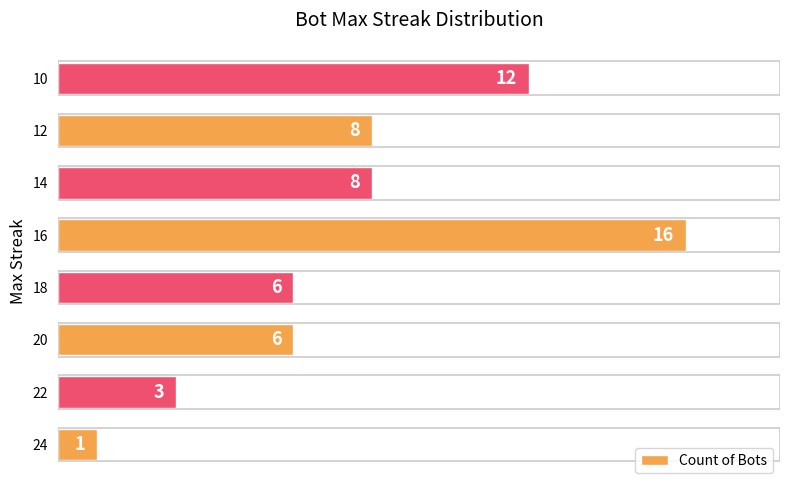

What value does the data have at 20?

6